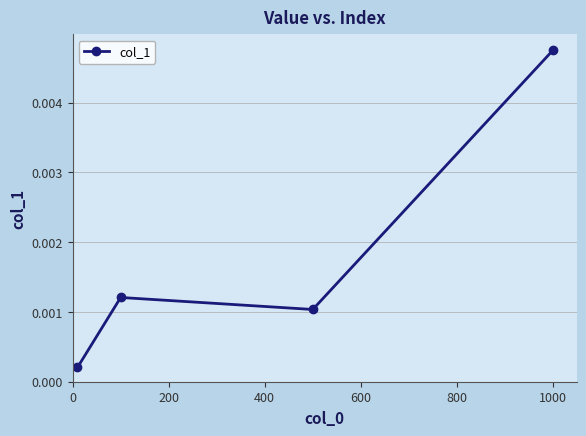

How many interior local valleys (lower than both neighbors) does the data have?

1